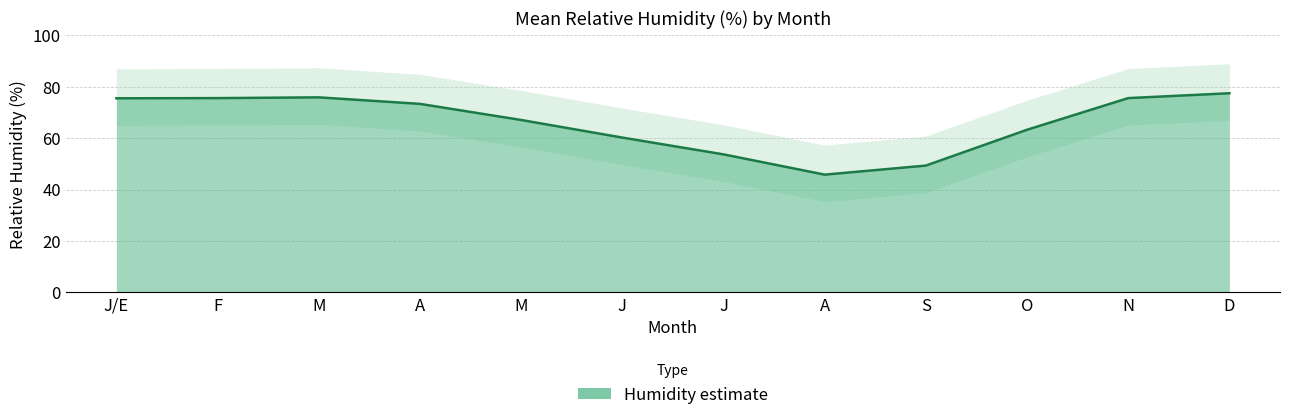

List the labels in order of value, largest first.

D, M, F, N, J/E, A, M, O, J, J, S, A